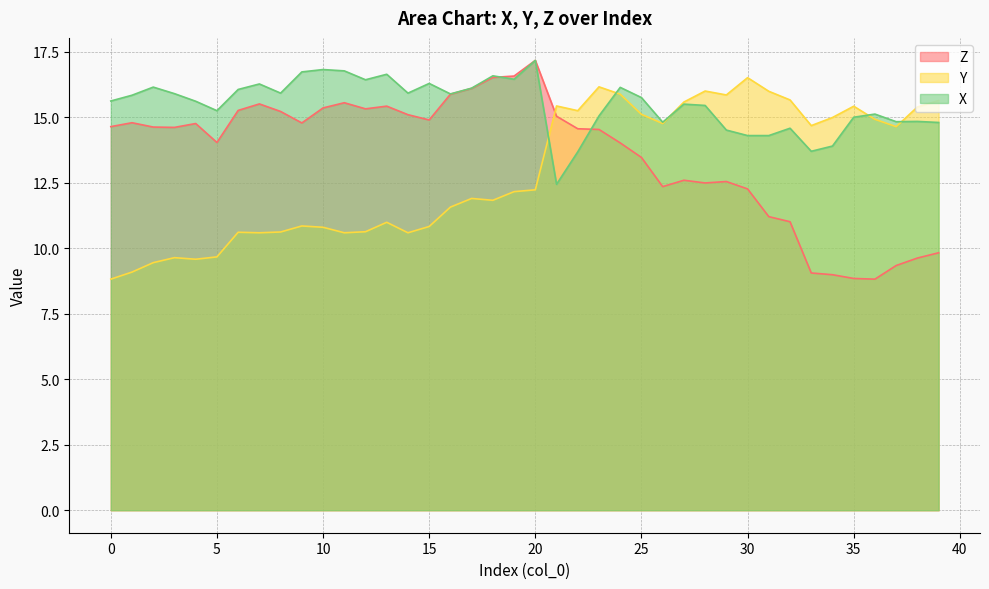

What is the difference between the maximum and minimum values in the Y series?

7.7